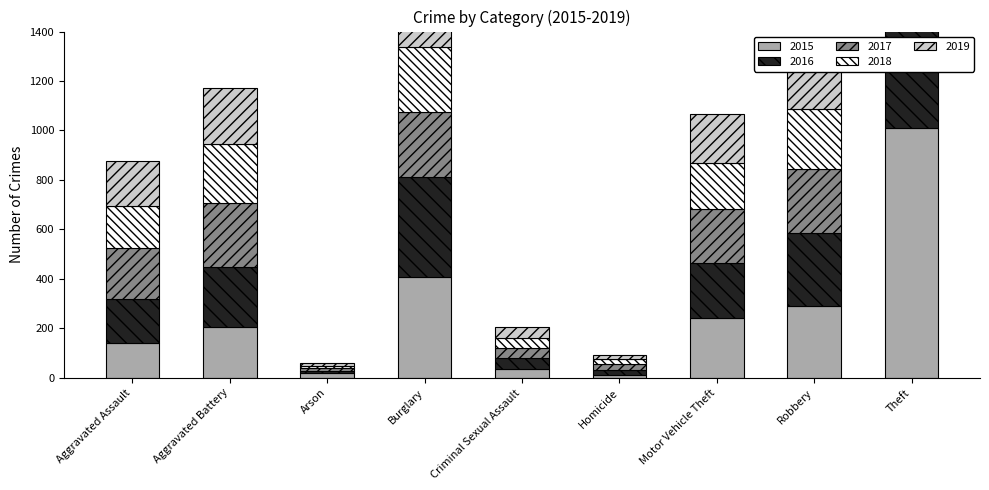

How many bars are there in each group?

5